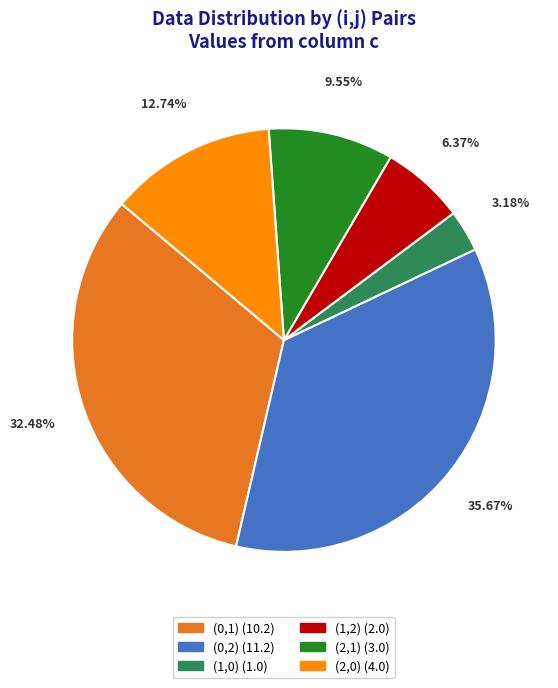

What is the ratio of the value at (0,2) to the value at (1,0)?

11.2